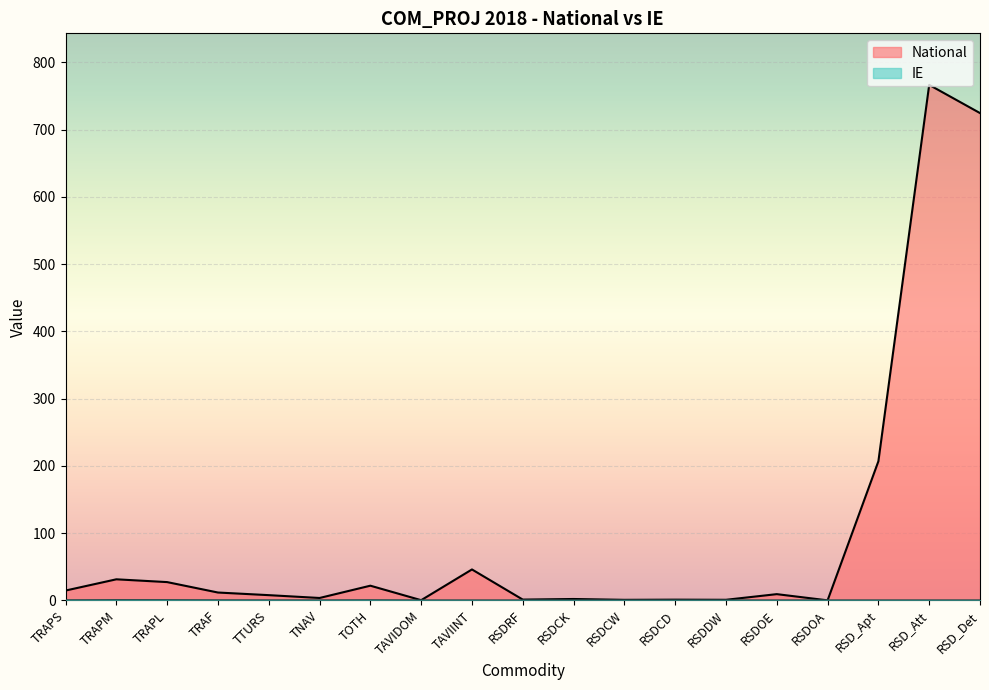

Rank the categories by IE value from highest to lowest.

TRAPM, TRAPL, TOTH, TRAPS, TRAF, TTURS, TNAV, TAVIDOM, TAVIINT, RSDRF, RSDCK, RSDCW, RSDCD, RSDDW, RSDOE, RSDOA, RSD_Apt, RSD_Att, RSD_Det